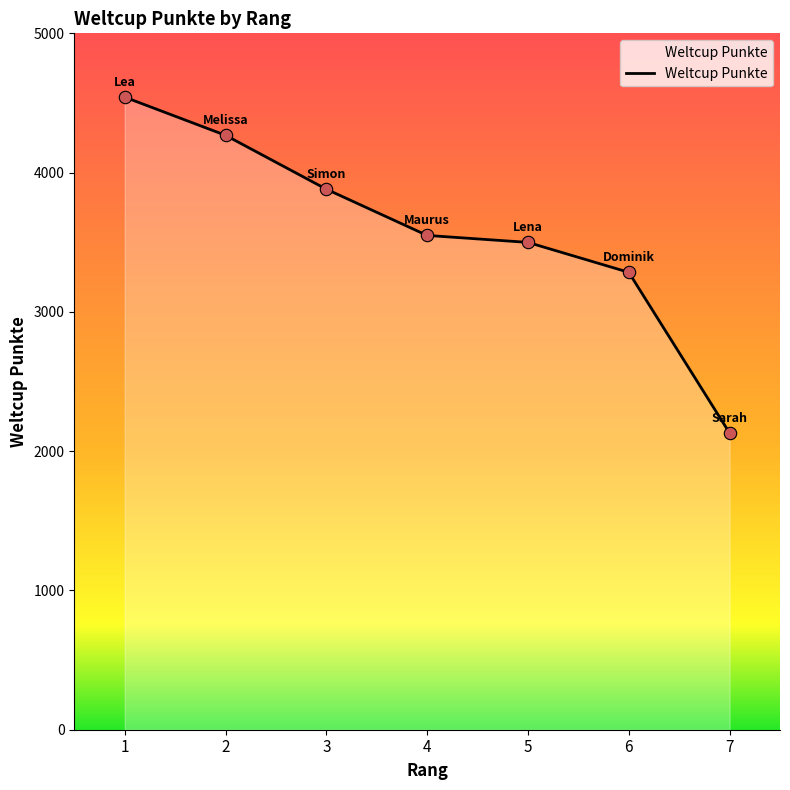

What is the ratio of the value at 6 to the value at 4?

0.9